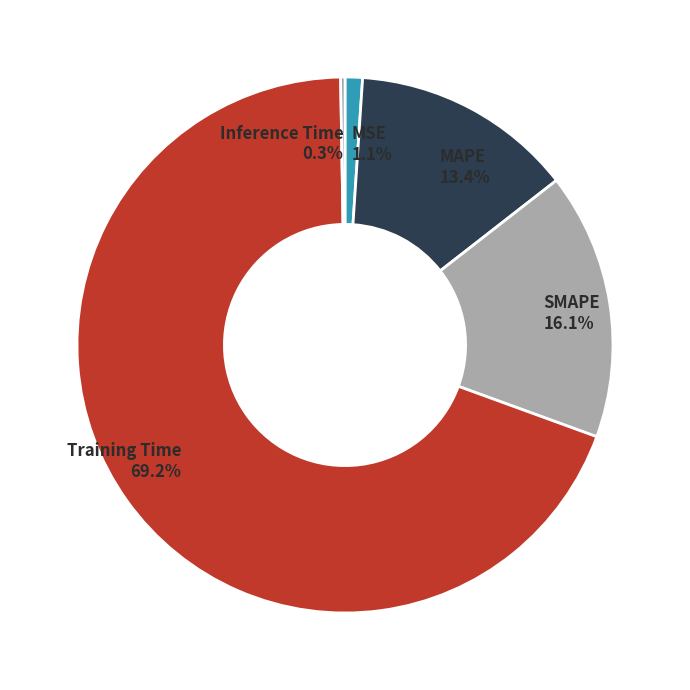

Combined, do SMAPE 16.1% and MAPE 13.4% account for over 50%?

No